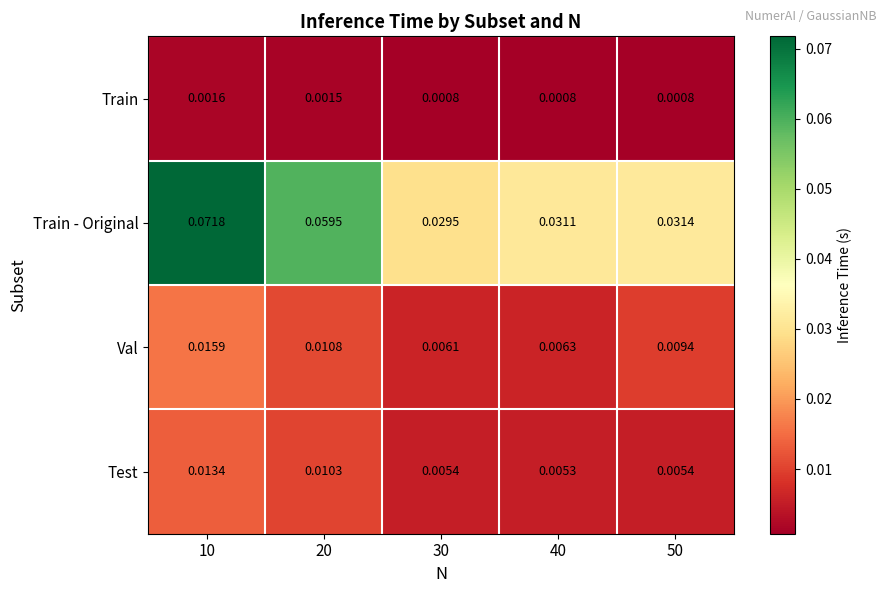

Rank the series by their maximum value, from highest to lowest.

Train - Original, Val, Test, Train